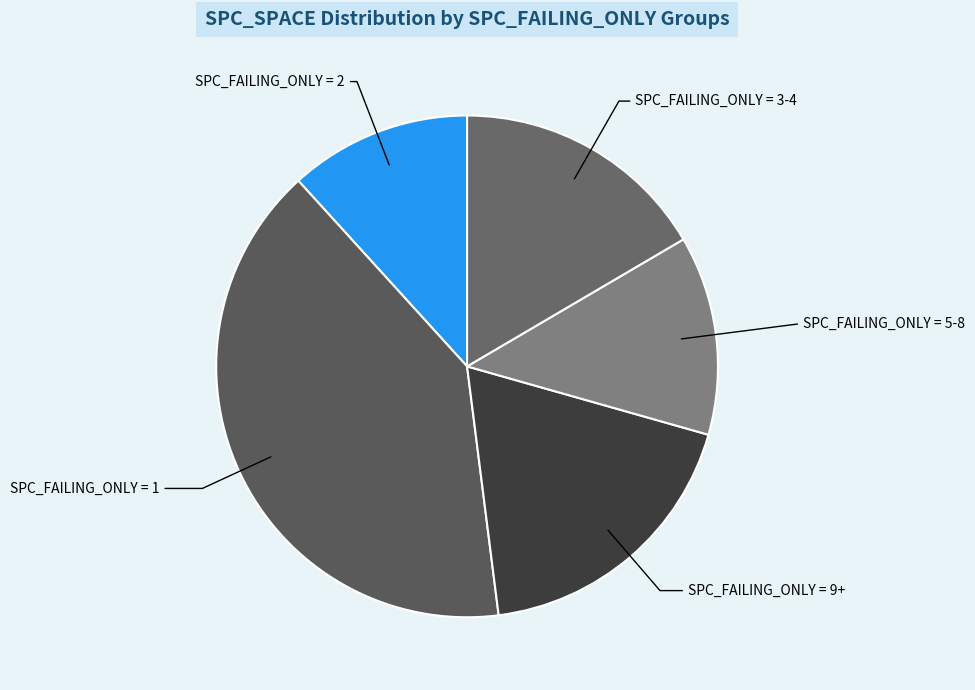

Count the number of slices in the pie.

5